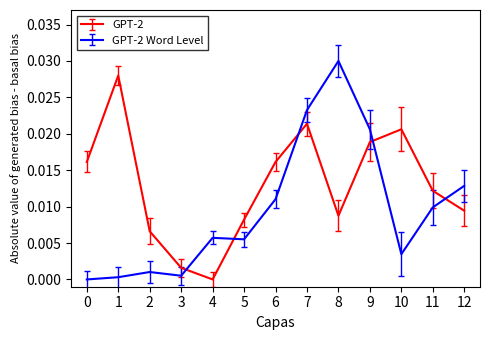

Which category has the lowest value in the GPT-2 series?

4